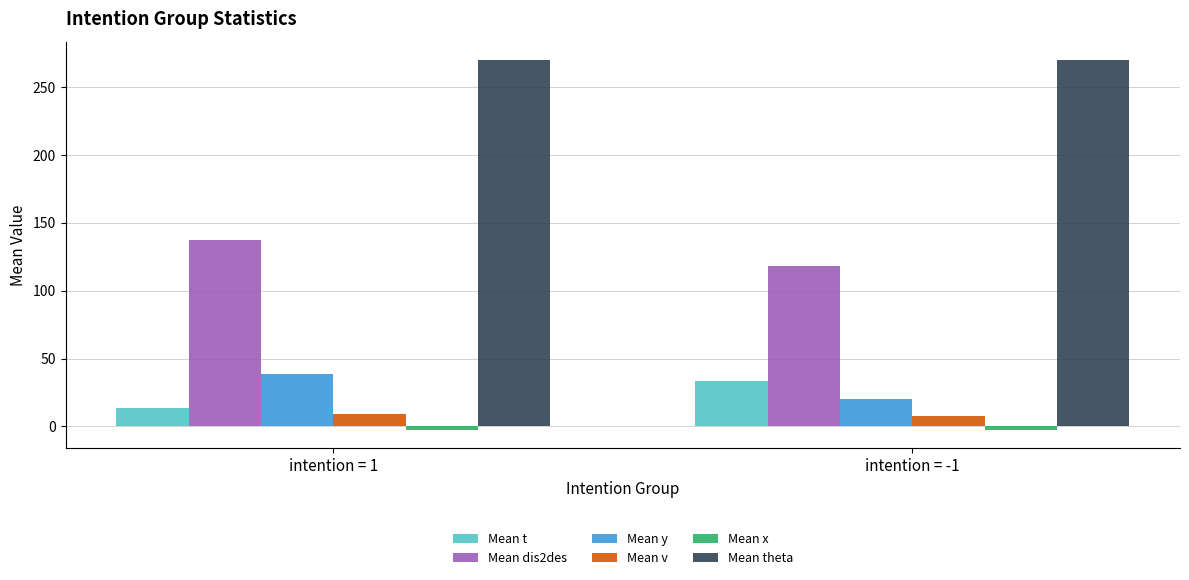

What is the approximate value of Mean t at intention = -1?

33.5